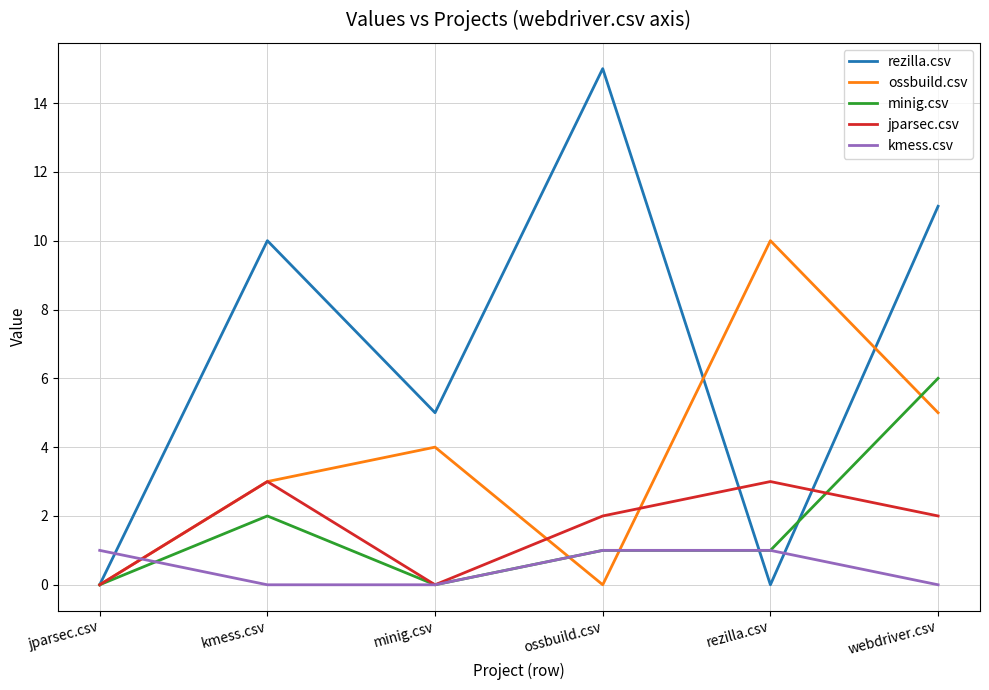

What position from the left is kmess.csv?

2